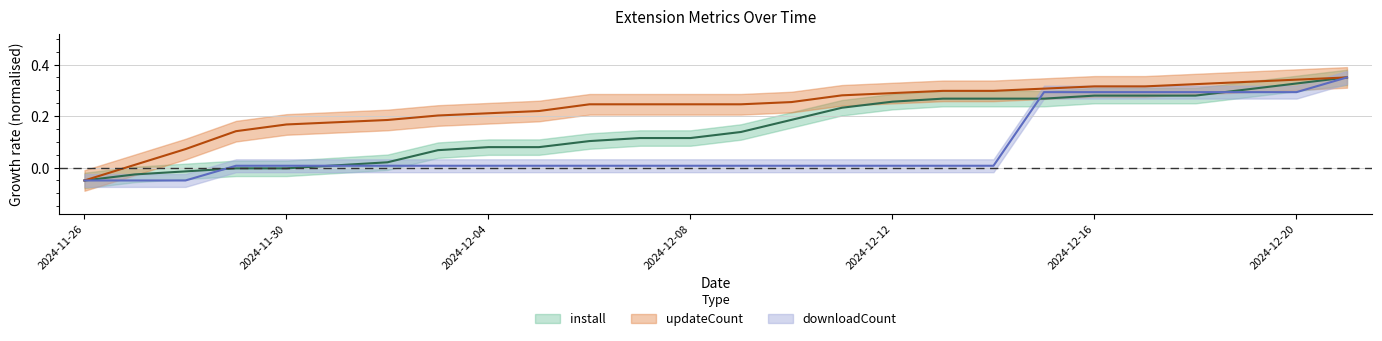

Reading right to left, list all the values displayed in this chart.

install: 0.4	0.3	0.3	0.3	0.3	0.3	0.3	0.3	0.3	0.3	0.2	0.2	0.1	0.1	0.1	0.1	0.1	0.1	0.1	0.0	0.0	-0.0	-0.0	-0.0	-0.0	-0.1
updateCount: 0.4	0.3	0.3	0.3	0.3	0.3	0.3	0.3	0.3	0.3	0.3	0.3	0.2	0.2	0.2	0.2	0.2	0.2	0.2	0.2	0.2	0.2	0.1	0.1	0.0	-0.1
downloadCount: 0.4	0.3	0.3	0.3	0.3	0.3	0.3	0.0	0.0	0.0	0.0	0.0	0.0	0.0	0.0	0.0	0.0	0.0	0.0	0.0	0.0	0.0	0.0	-0.1	-0.1	-0.1